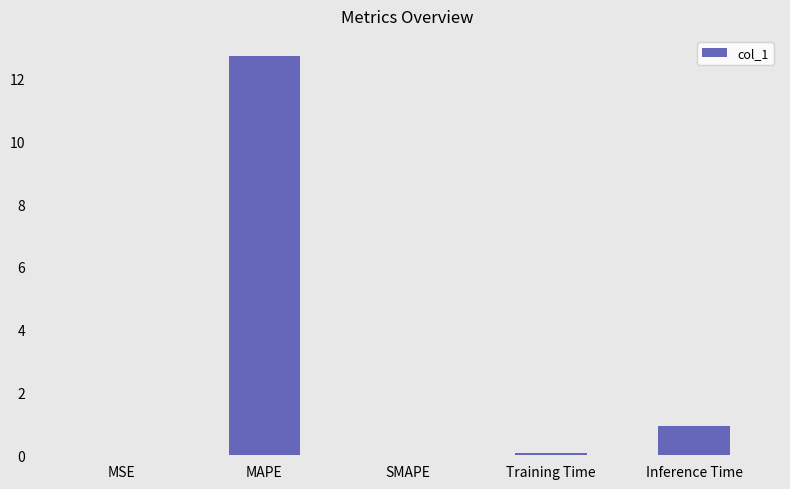

What is the sum of all values?

13.7